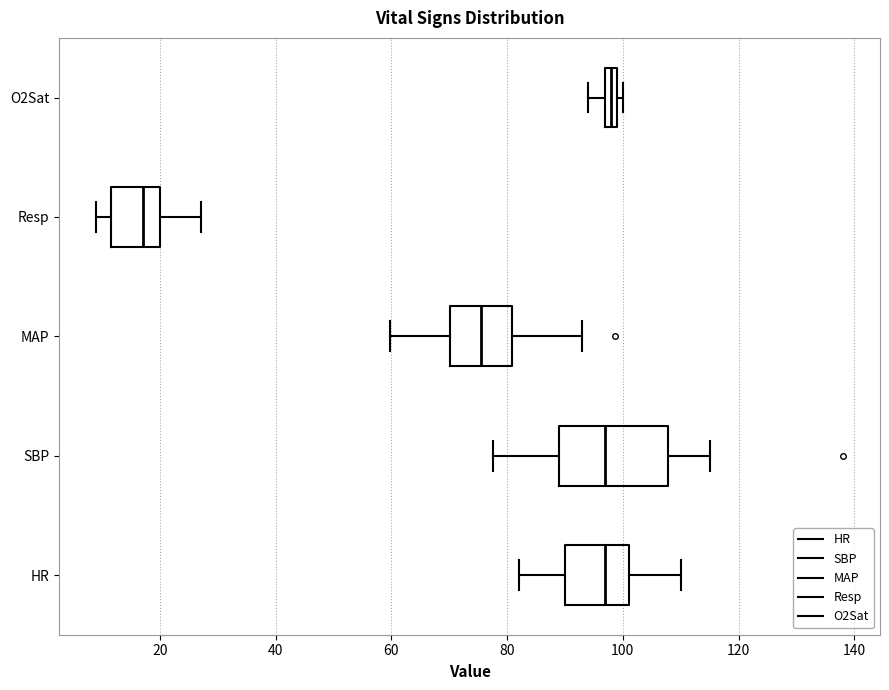

Comparing the boxes themselves (not the whiskers), which one is the widest?

SBP